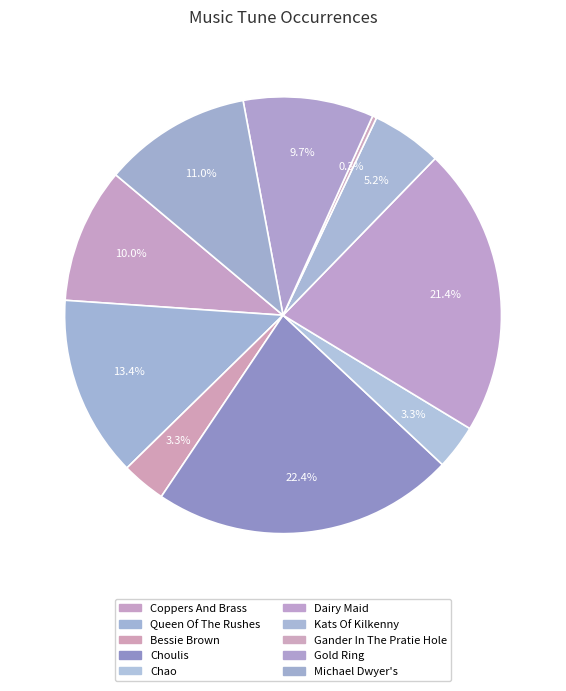

How many slices are in this pie chart?

10